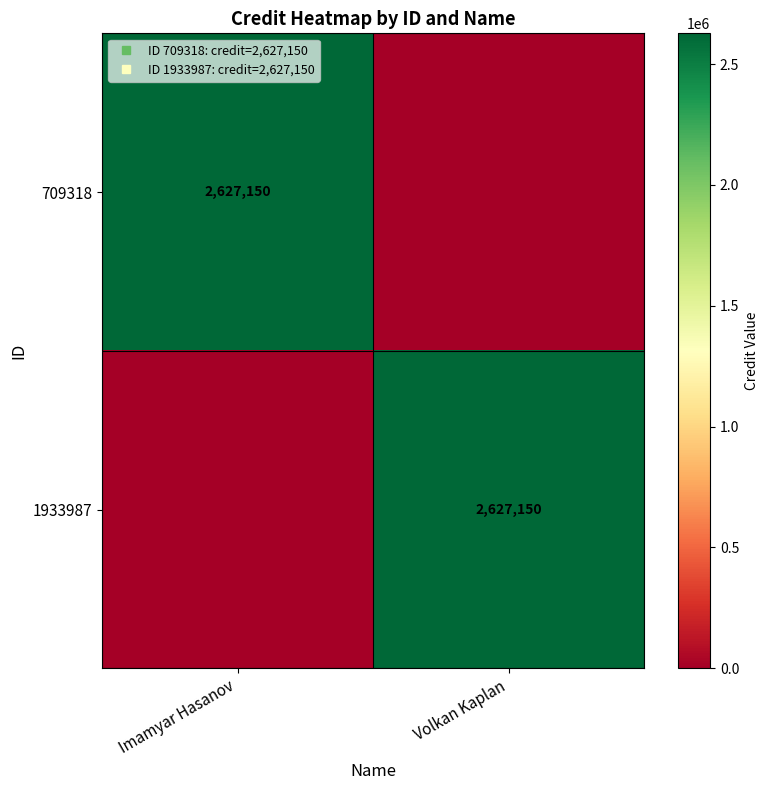

What is the approximate value of 709318 at Imamyar Hasanov?

2627150